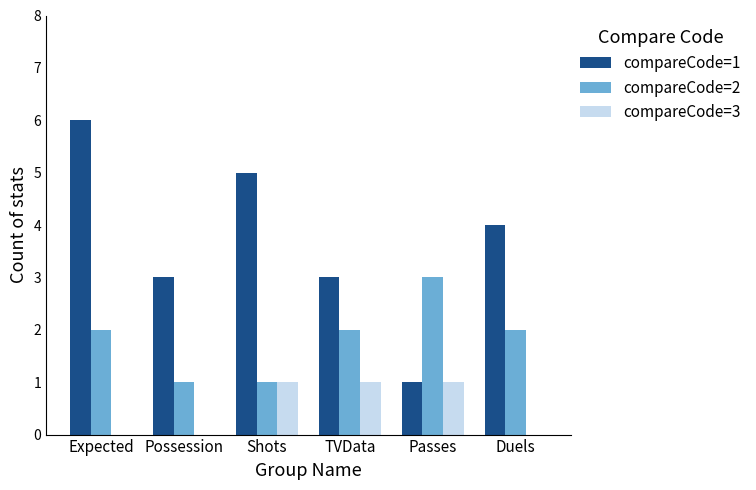

Reading left to right, extract all data points from this chart.

compareCode=1: Expected=6	Possession=3	Shots=5	TVData=3	Passes=1	Duels=4
compareCode=2: Expected=2	Possession=1	Shots=1	TVData=2	Passes=3	Duels=2
compareCode=3: Expected=0	Possession=0	Shots=1	TVData=1	Passes=1	Duels=0